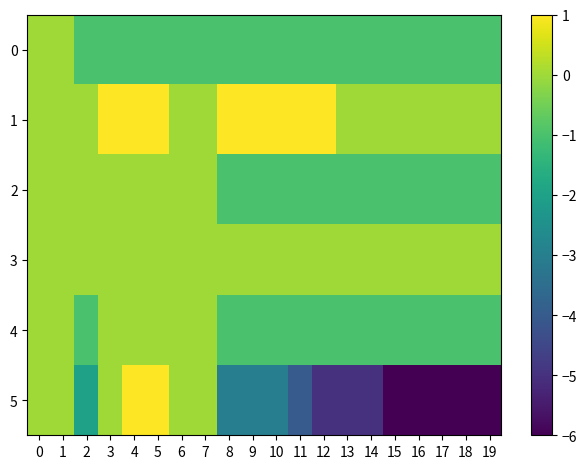

Which has a higher value, 3 or 7?

3